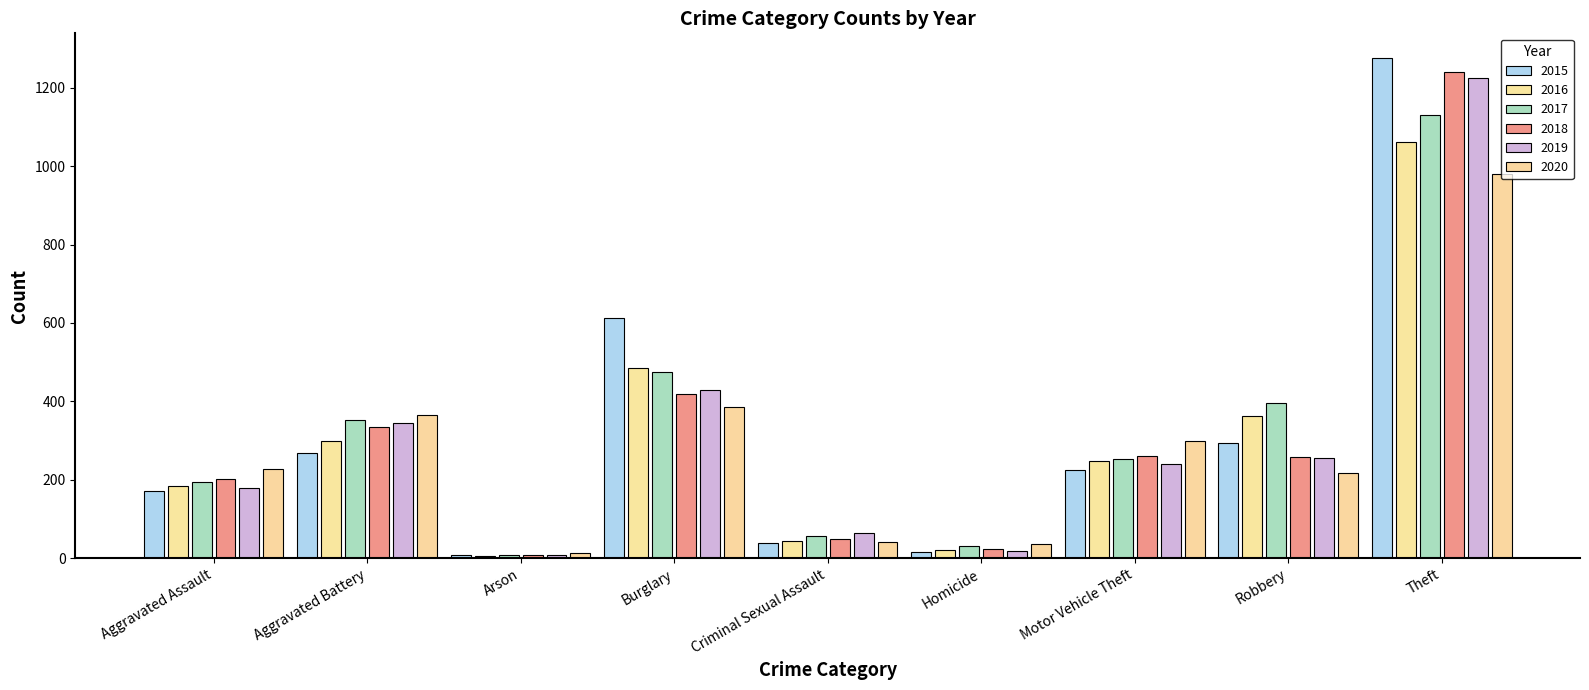

The value of 2015 at Arson is 8. True or false?

True